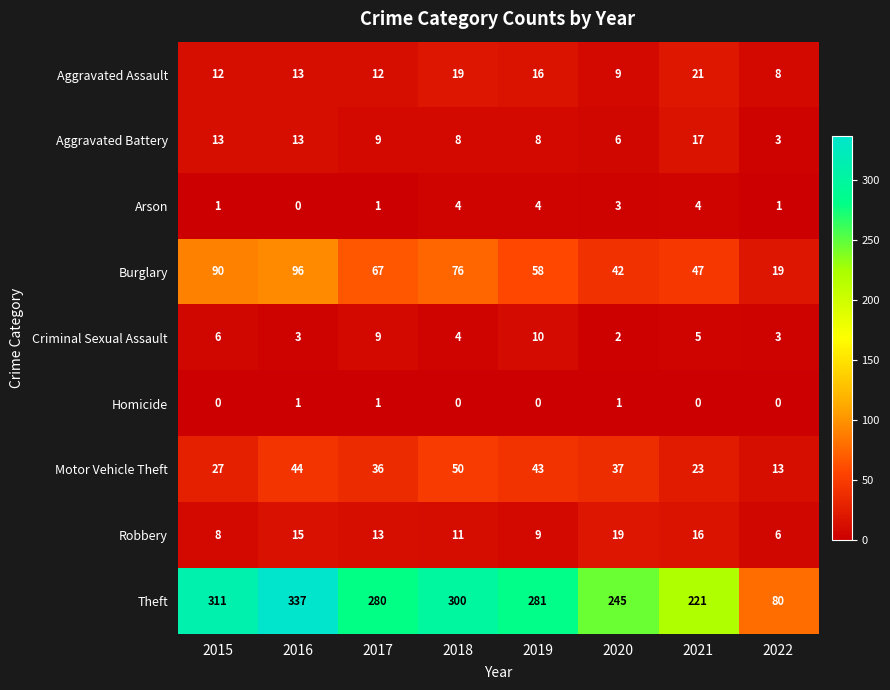

What is the difference between the maximum and minimum values in the Theft series?

257